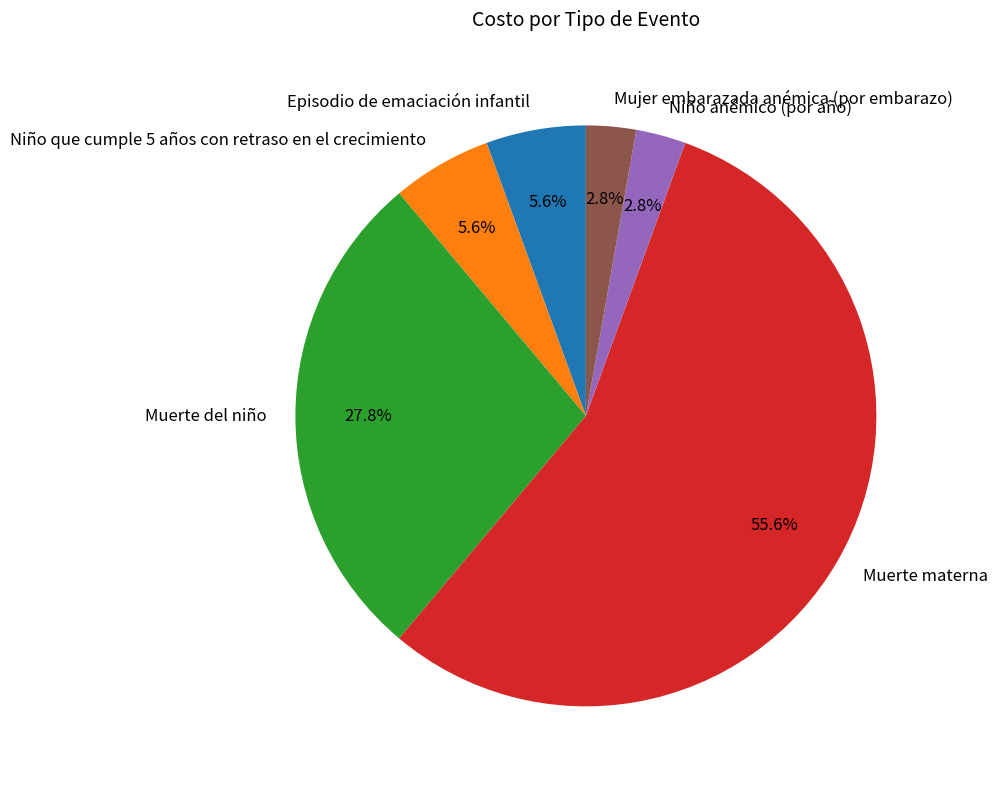

What percentage is the Muerte del niño slice, to the nearest percent?

28%